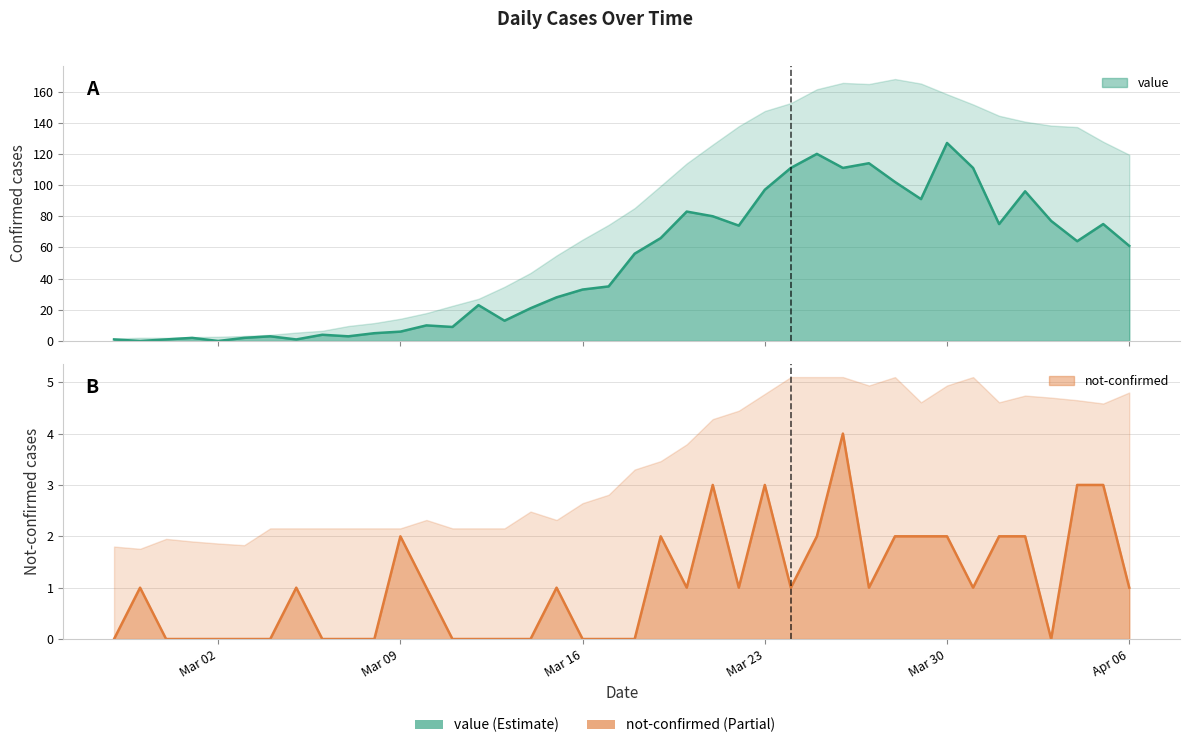

Does the chart have visible grid lines?

Yes